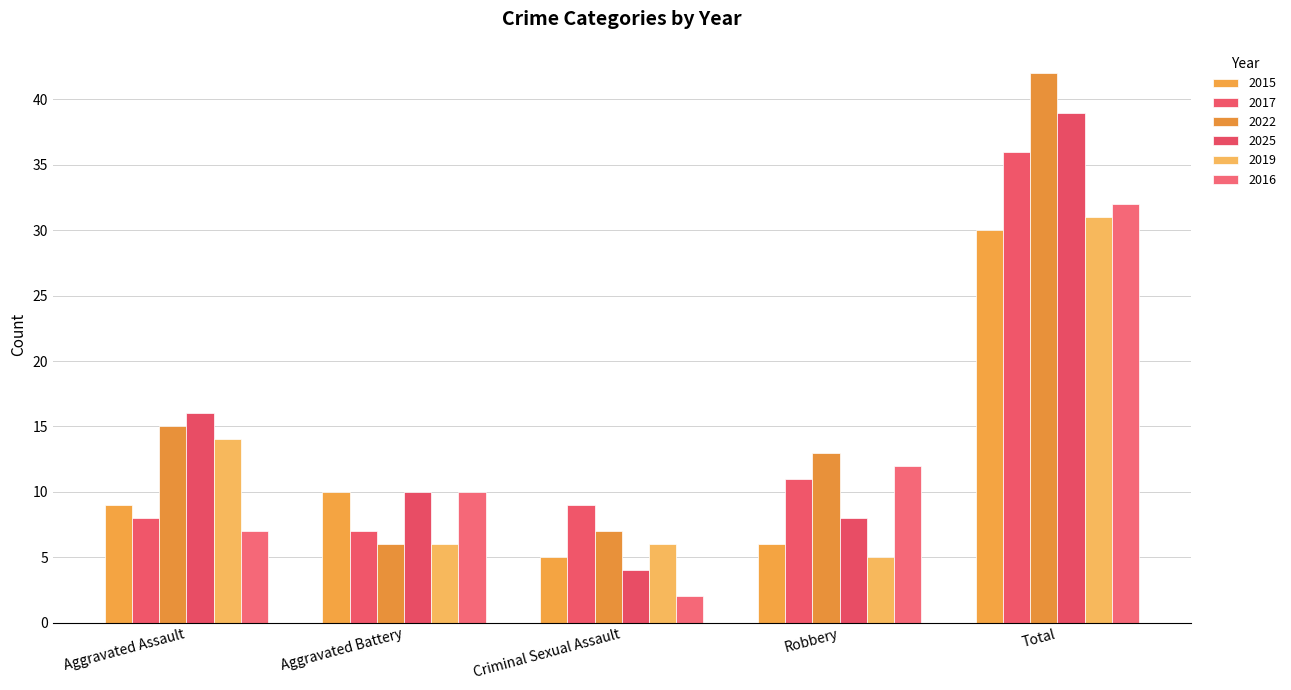

Is the value of 2019 at Total greater than the value of 2022 at Aggravated Battery?

Yes